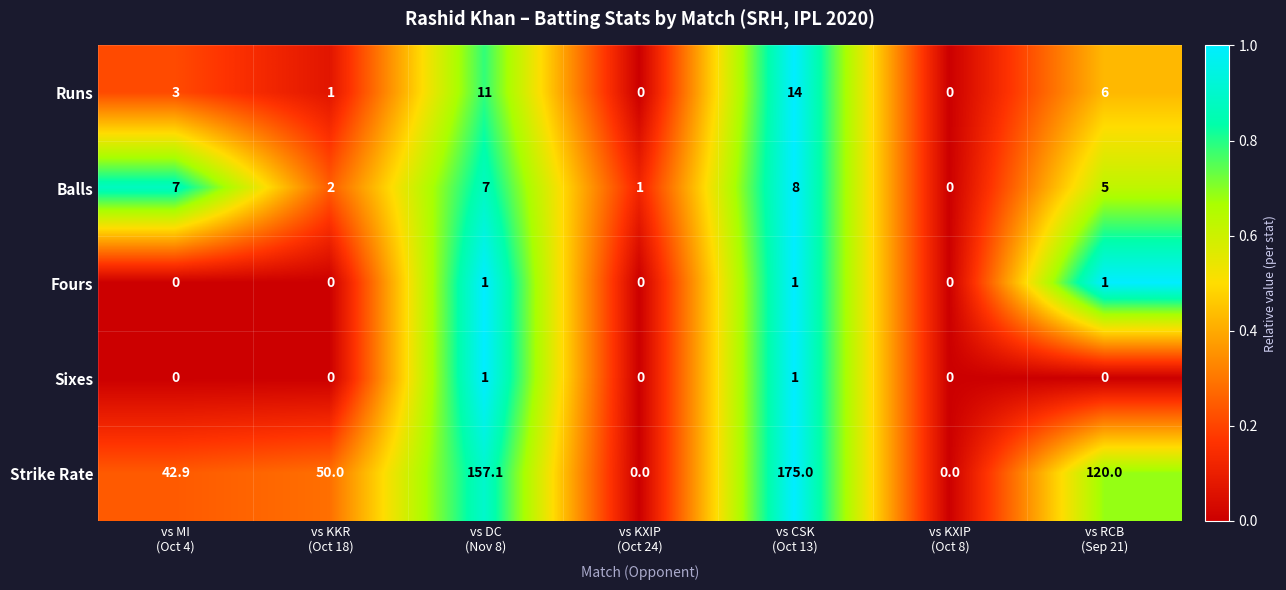

Count the number of categories in the chart.

7